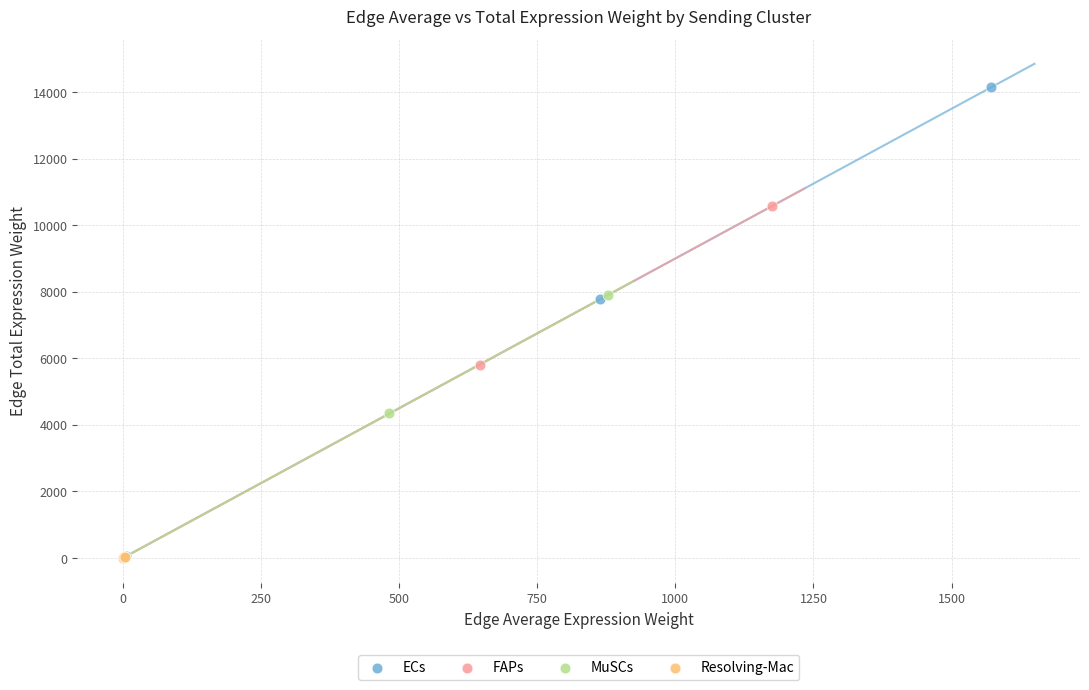

Which series has the largest Y range (max minus min)?

ECs